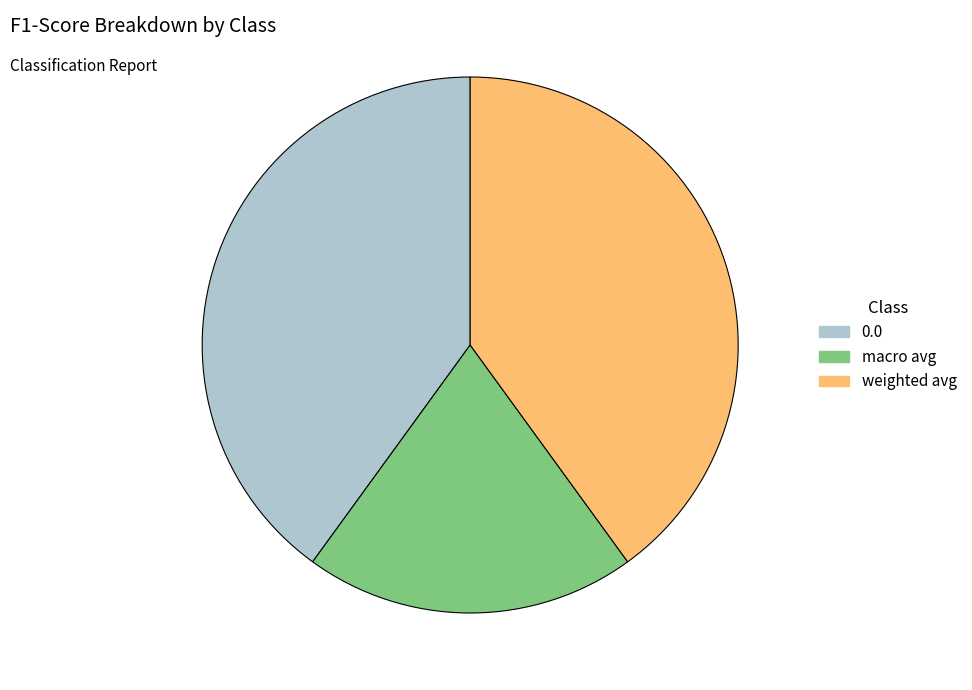

Which slice is the smallest?

macro avg